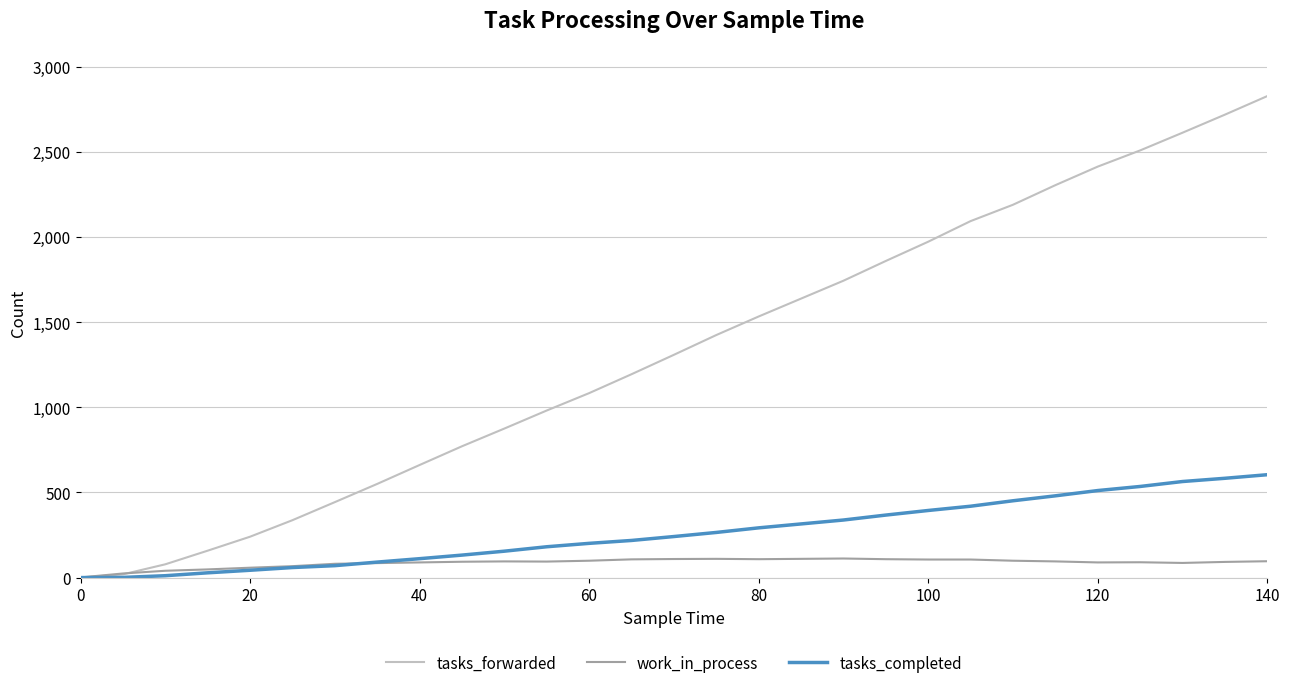

List the series in order of their peak value, lowest first.

work_in_process, tasks_completed, tasks_forwarded